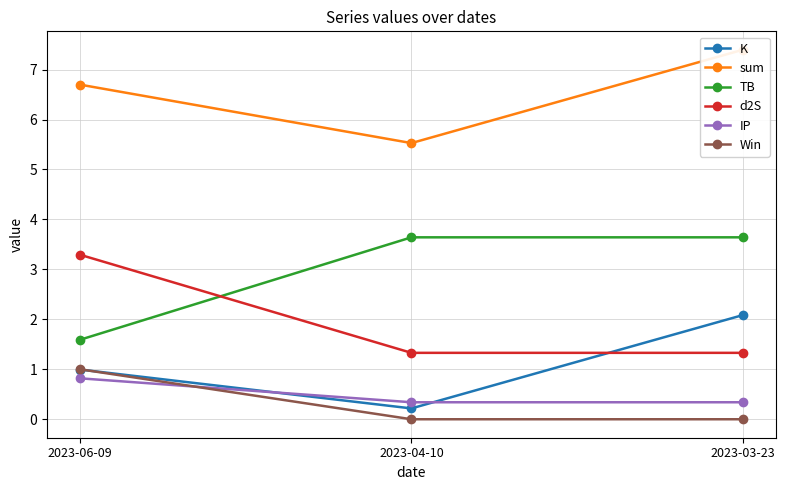

What is the sum of the d2S values at 2023-04-10 and 2023-03-23?

2.7